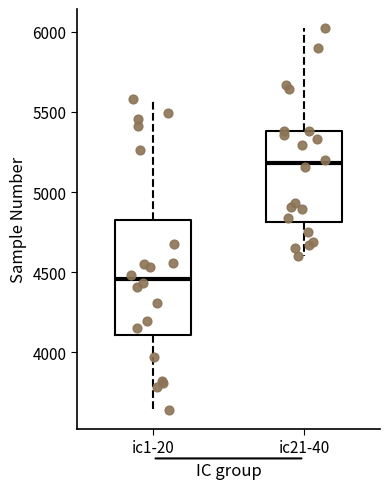

Where is the upper edge of the box for ic21-40 on the y-axis? The values are not printed on the chart, so give them approximately, as read against the axis.

5400